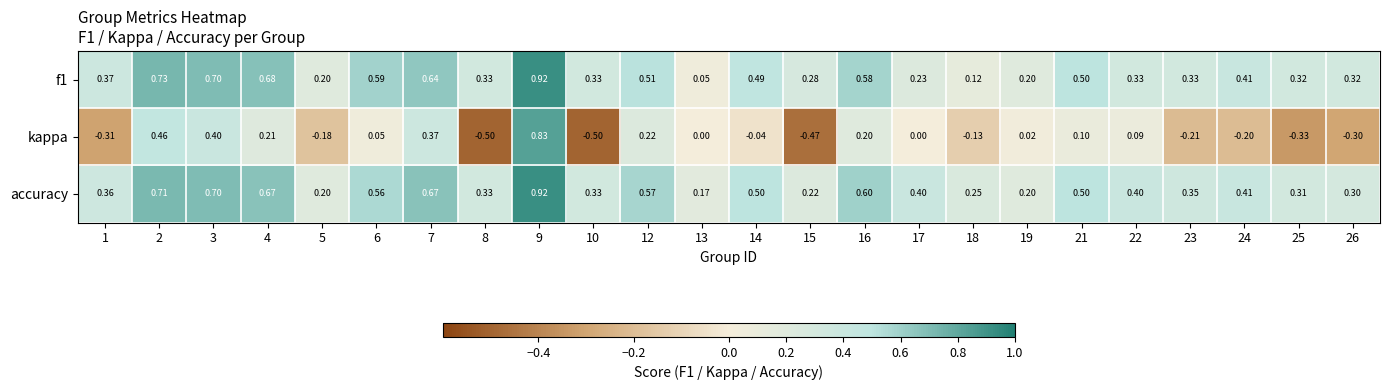

Which series has the largest total across all categories?

accuracy